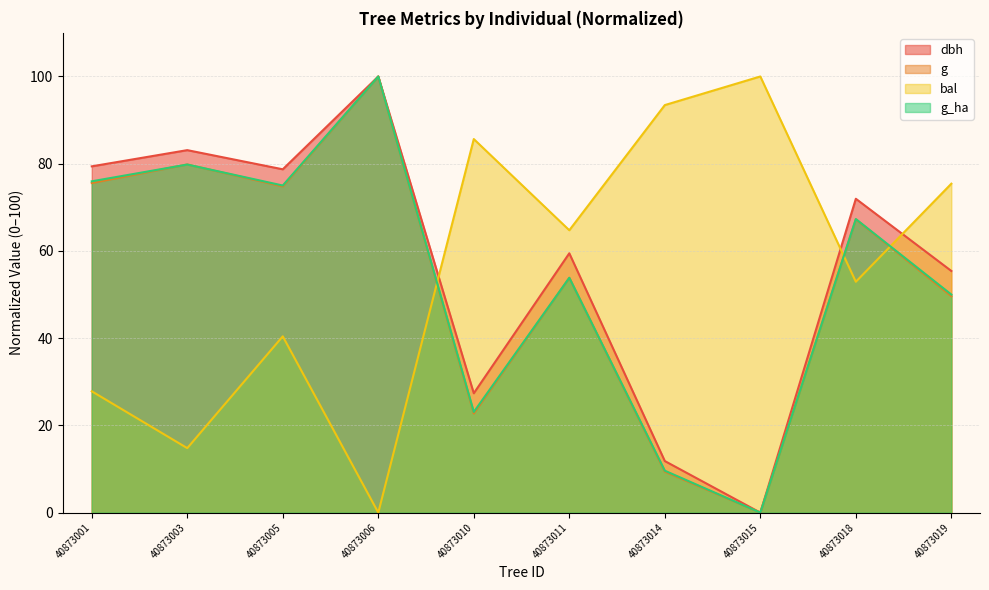

Reading right to left, transcribe all the data shown in this chart.

dbh: 40873019=55.4	40873018=72.0	40873015=0.0	40873014=11.8	40873011=59.5	40873010=27.4	40873006=100.0	40873005=78.7	40873003=83.1	40873001=79.4
g: 40873019=49.6	40873018=67.2	40873015=0.0	40873014=9.4	40873011=53.8	40873010=22.7	40873006=100.0	40873005=74.8	40873003=79.8	40873001=75.6
bal: 40873019=75.4	40873018=52.9	40873015=100.0	40873014=93.4	40873011=64.7	40873010=85.7	40873006=0.0	40873005=40.4	40873003=14.8	40873001=27.8
g_ha: 40873019=50.0	40873018=67.3	40873015=0.0	40873014=9.6	40873011=53.8	40873010=23.1	40873006=100.0	40873005=75.0	40873003=79.8	40873001=76.0